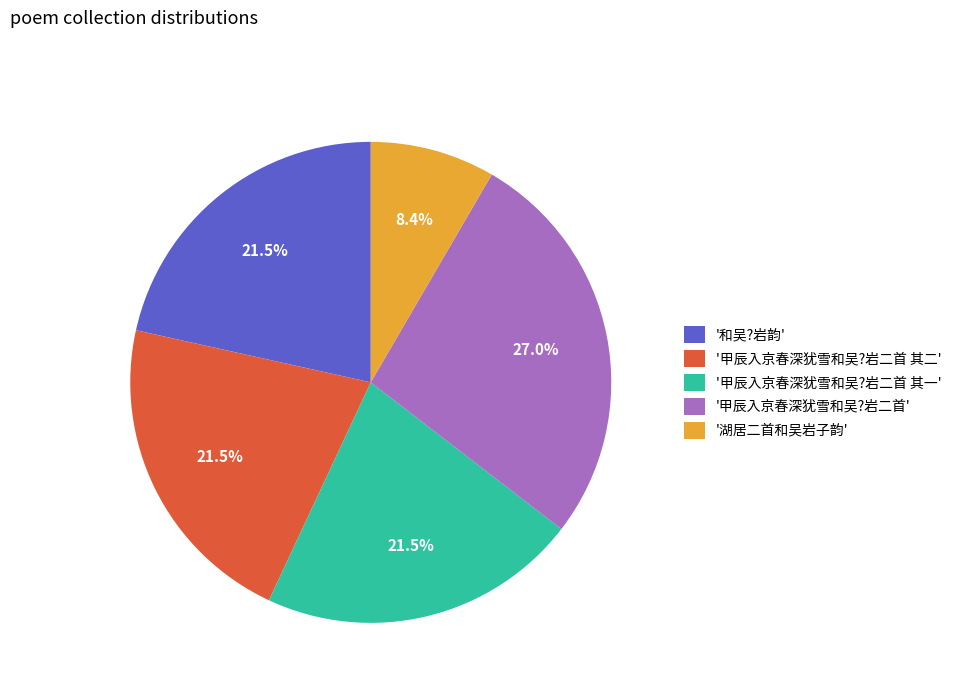

What percentage do '湖居二首和吴岩子韵' and '和吴?岩韵' together represent?

29.9%